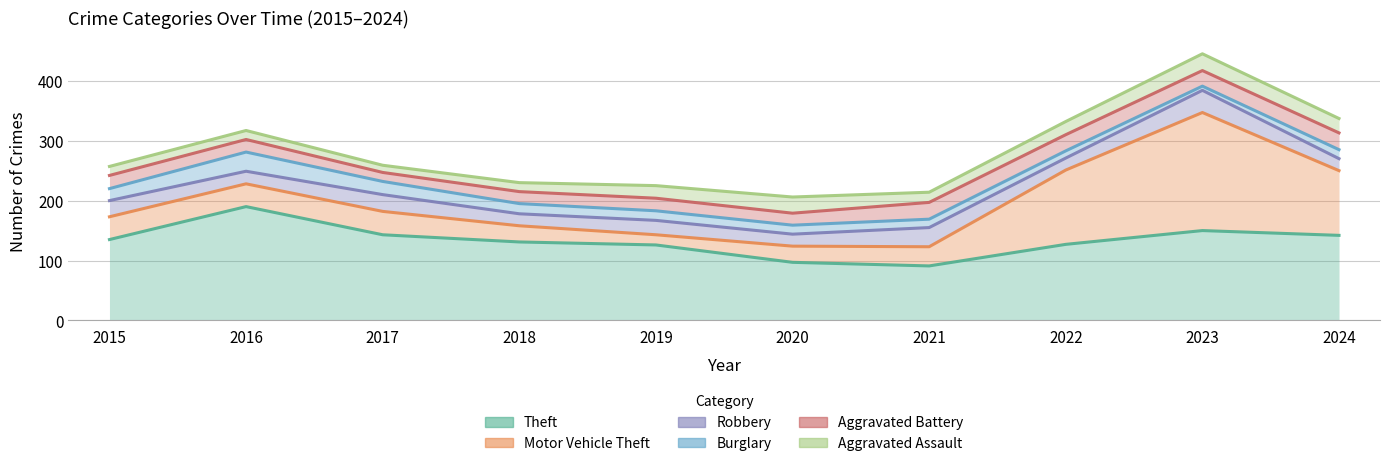

Which series has the largest total across all categories?

Theft